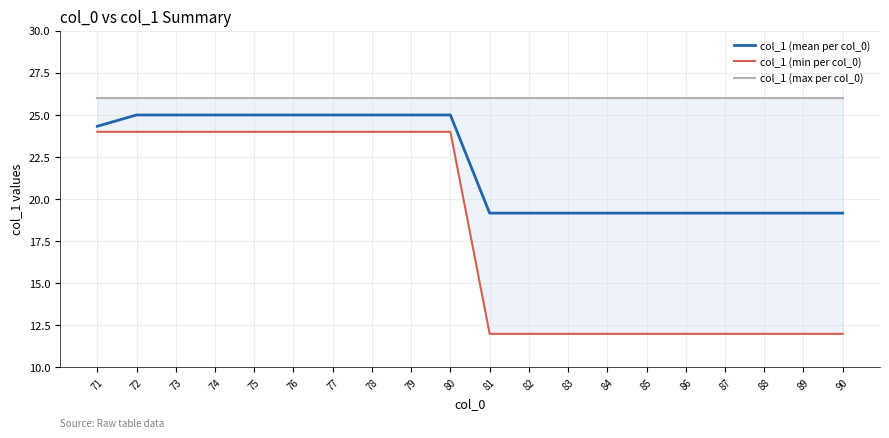

What is the value of the col_1 (max per col_0) point at the 9th from the left?

26.0